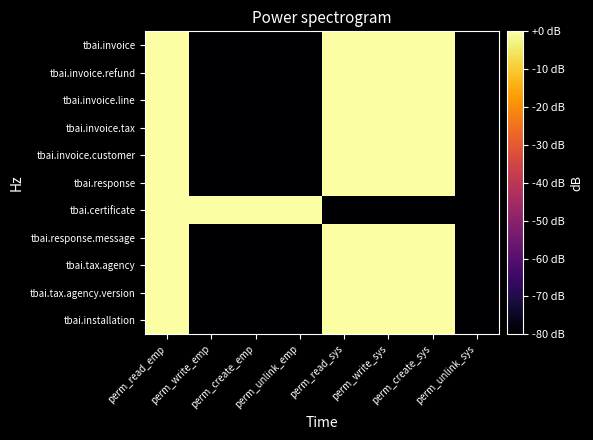

What is the difference between the highest and lowest values at perm_write_emp?

80